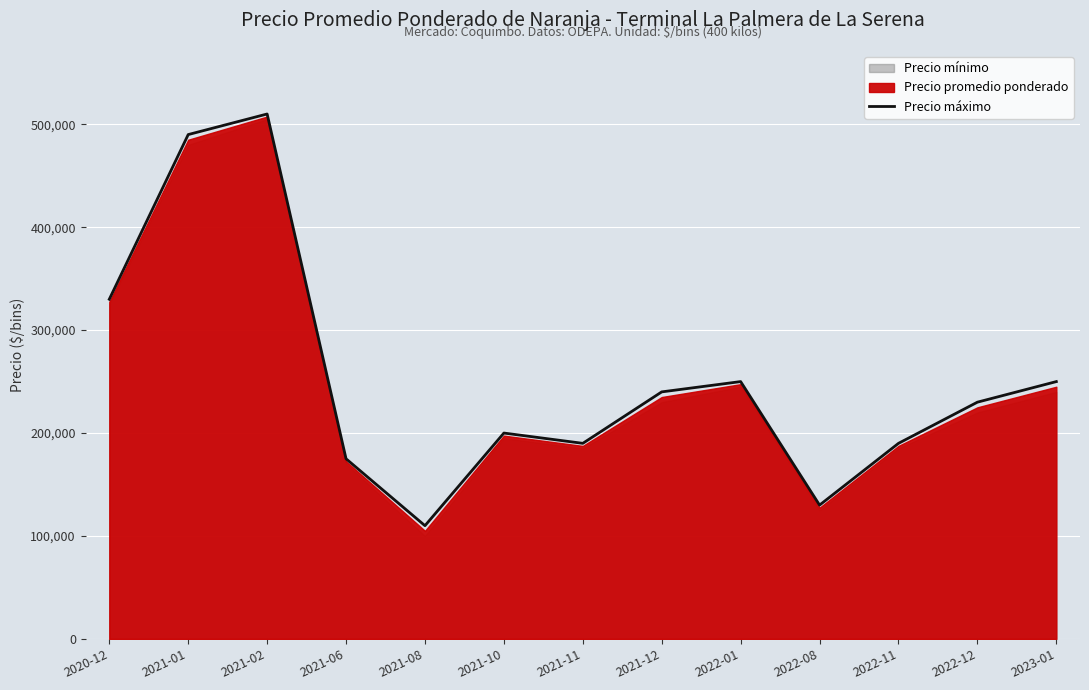

How many data points are less than 230000?

6